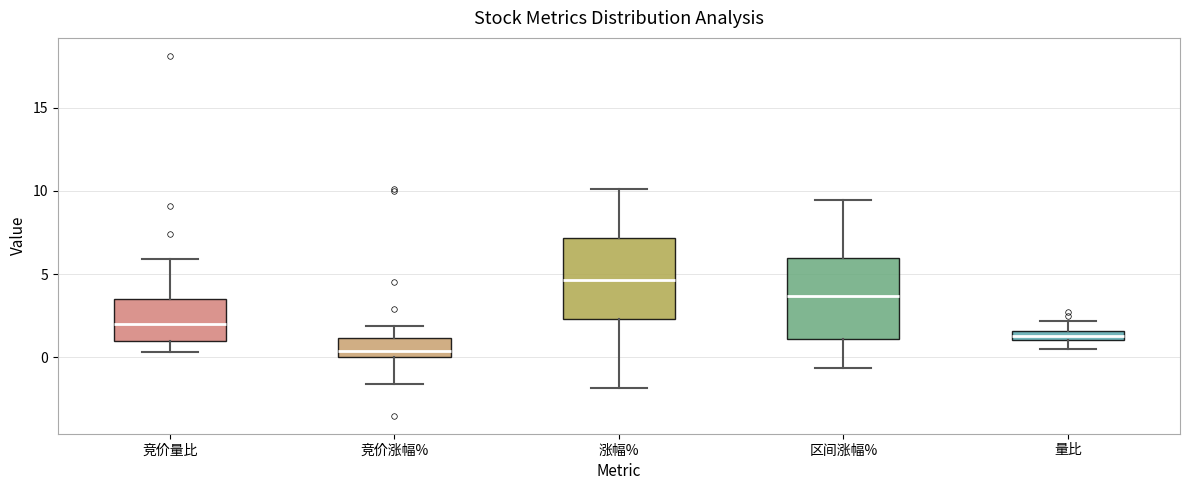

Which box's median line is the highest?

涨幅%